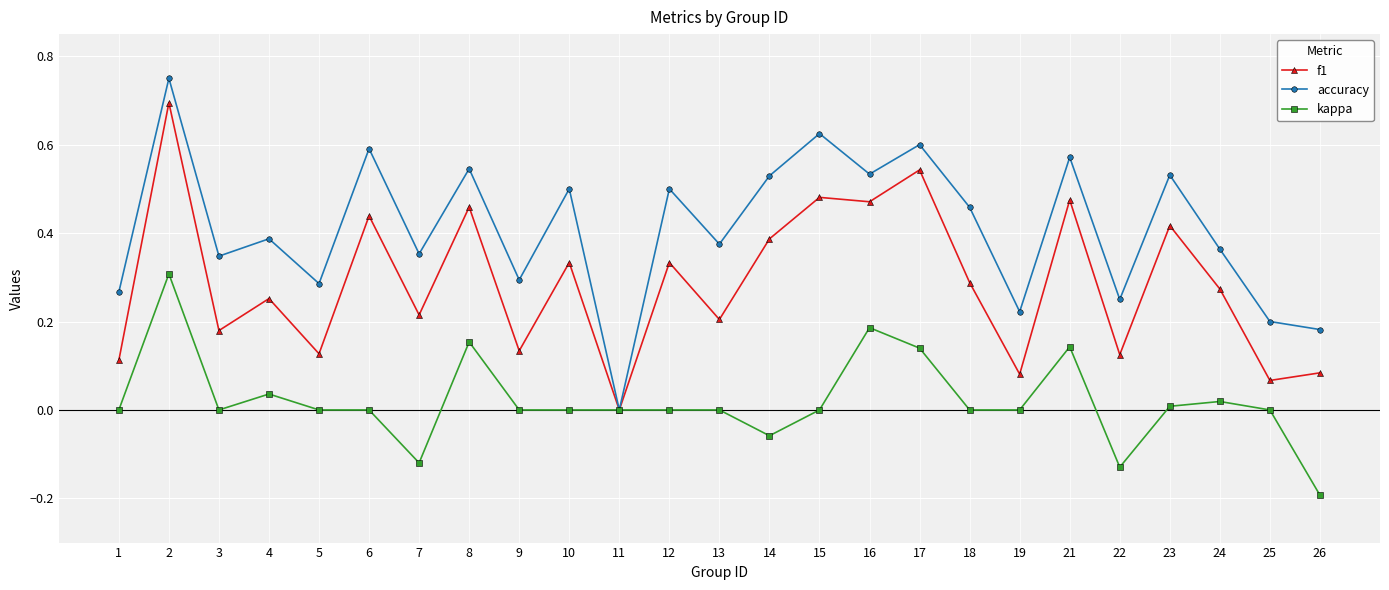

At which label is f1 closest to 0?

11